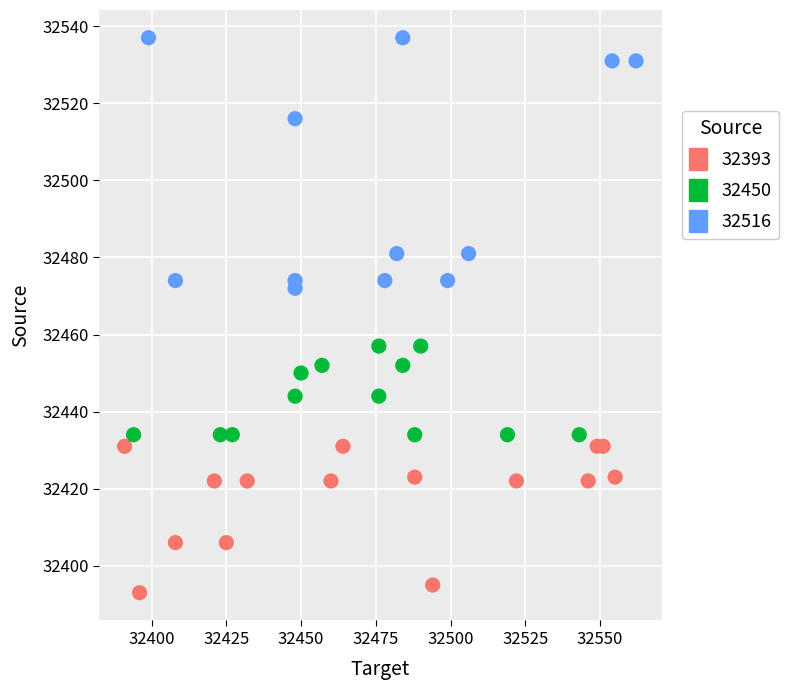

Count the number of points in this scatter plot.

40